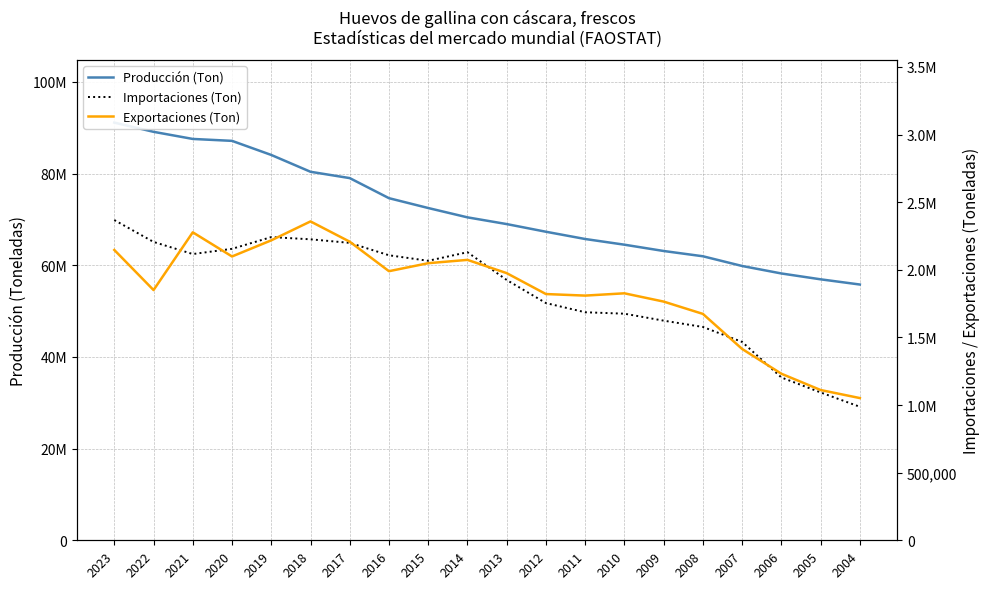

At how many categories does at least one series exceed 41776717?

20